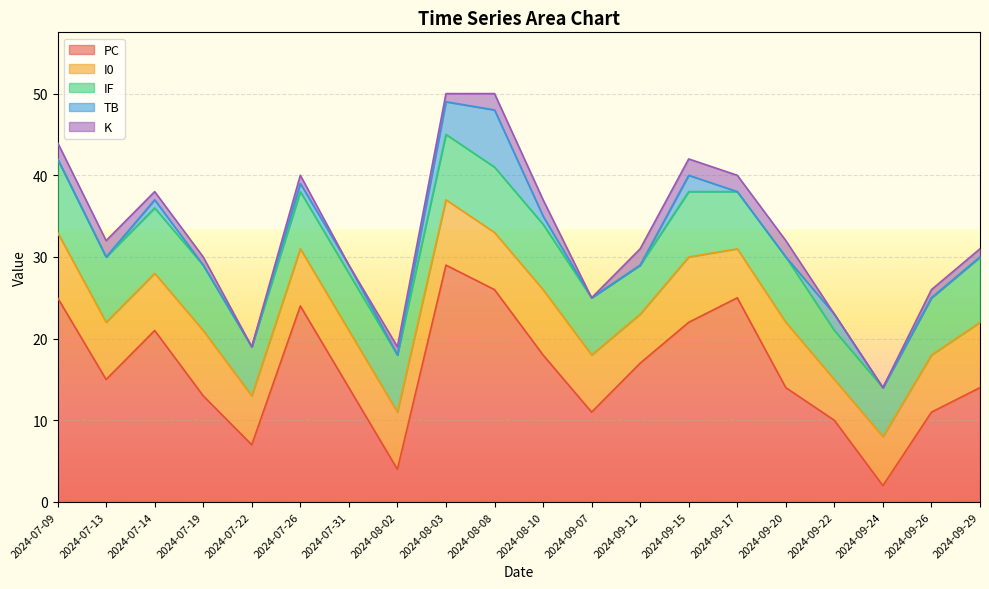

What is the difference between the highest and lowest values at 2024-07-14?

20